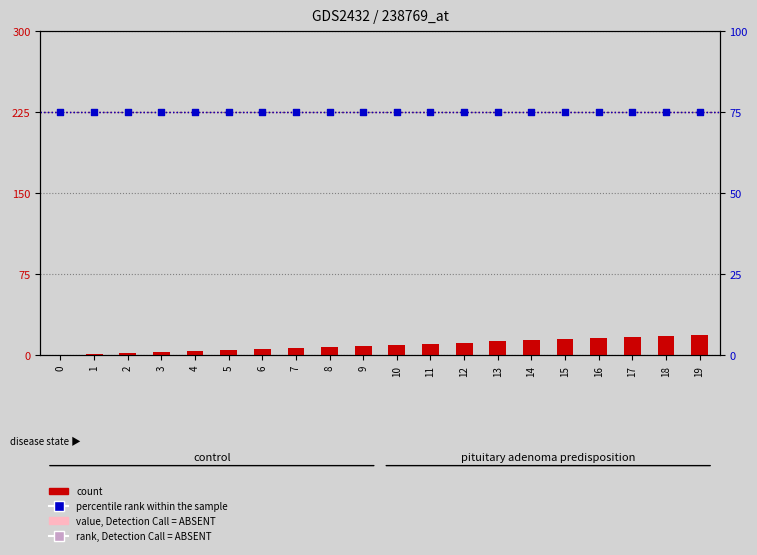

Which series has the largest total across all categories?

percentile rank within the sample